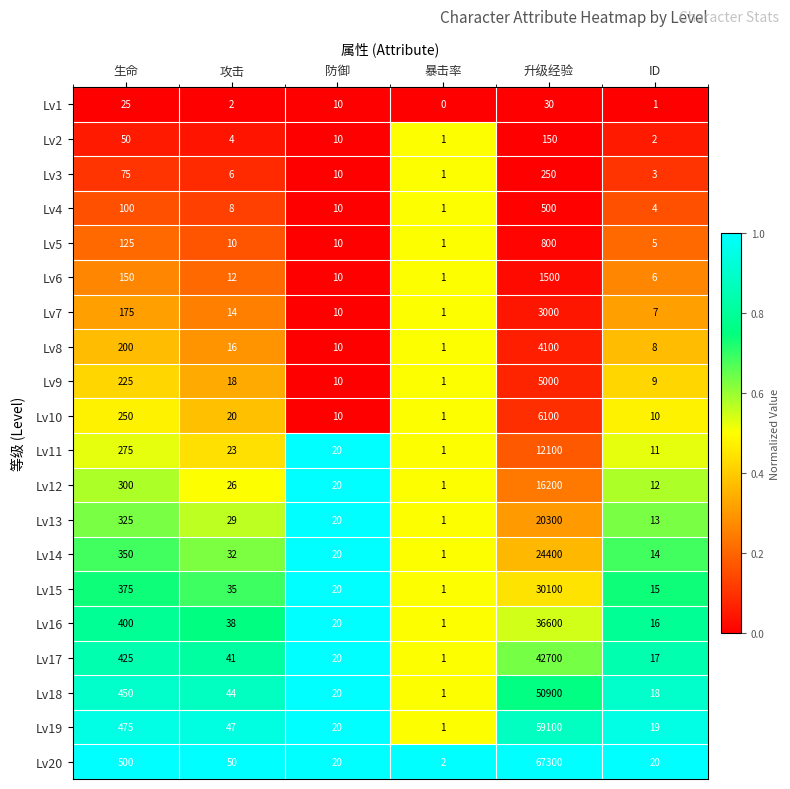

What is the difference between the maximum and minimum values in the Lv5 series?

799